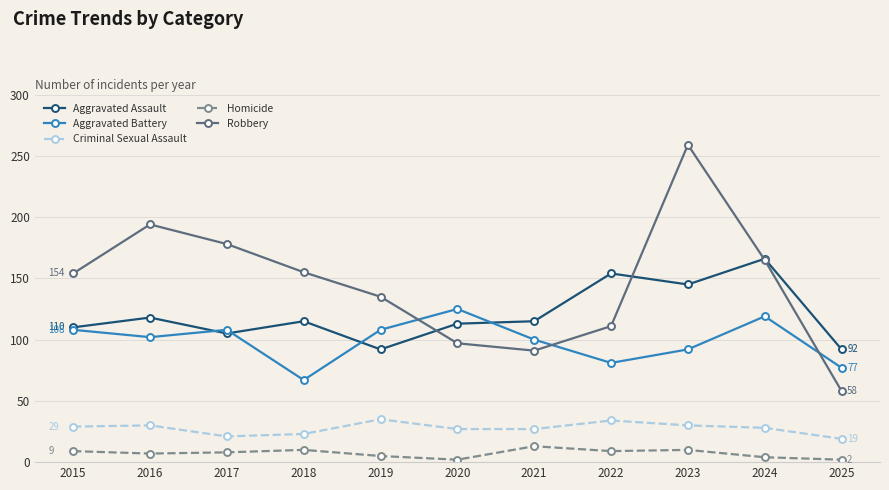

What is the difference between the highest and lowest values at 2017?

170